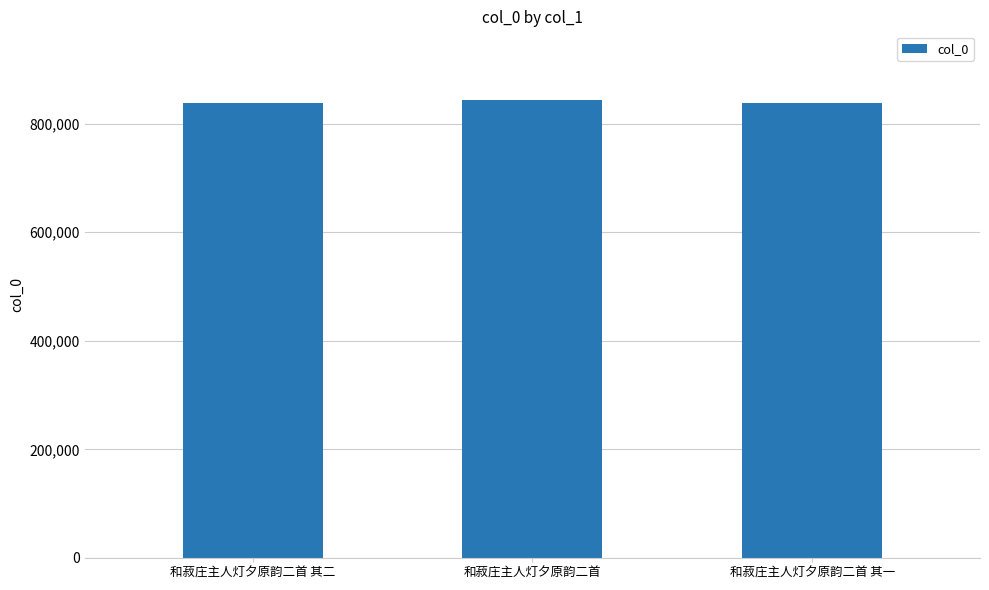

What is the maximum value shown in the chart?

843676